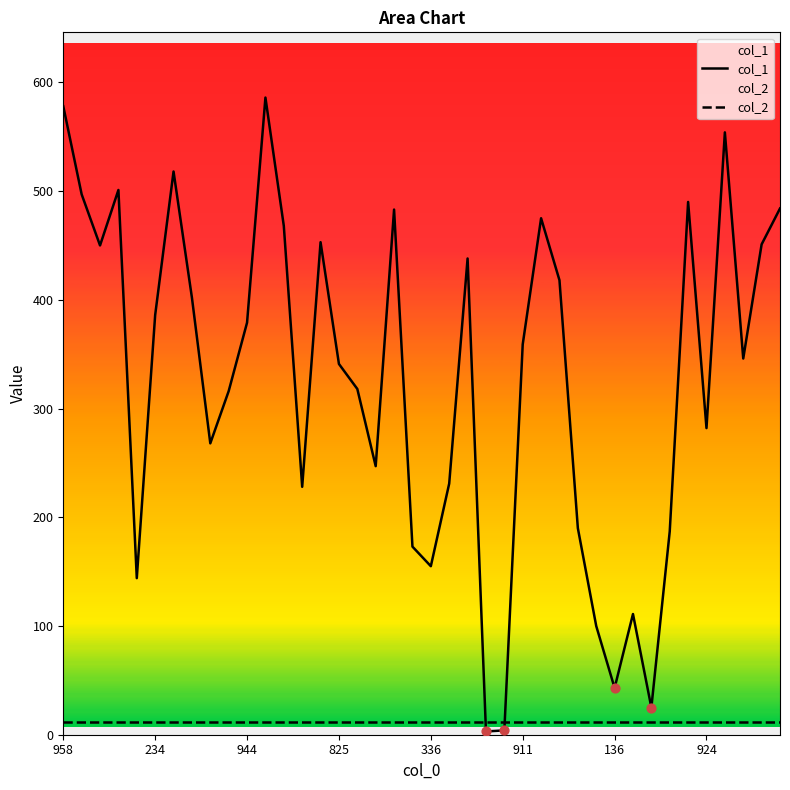

Is the value of col_2 at 27 greater than the value of col_1 at 22?

No